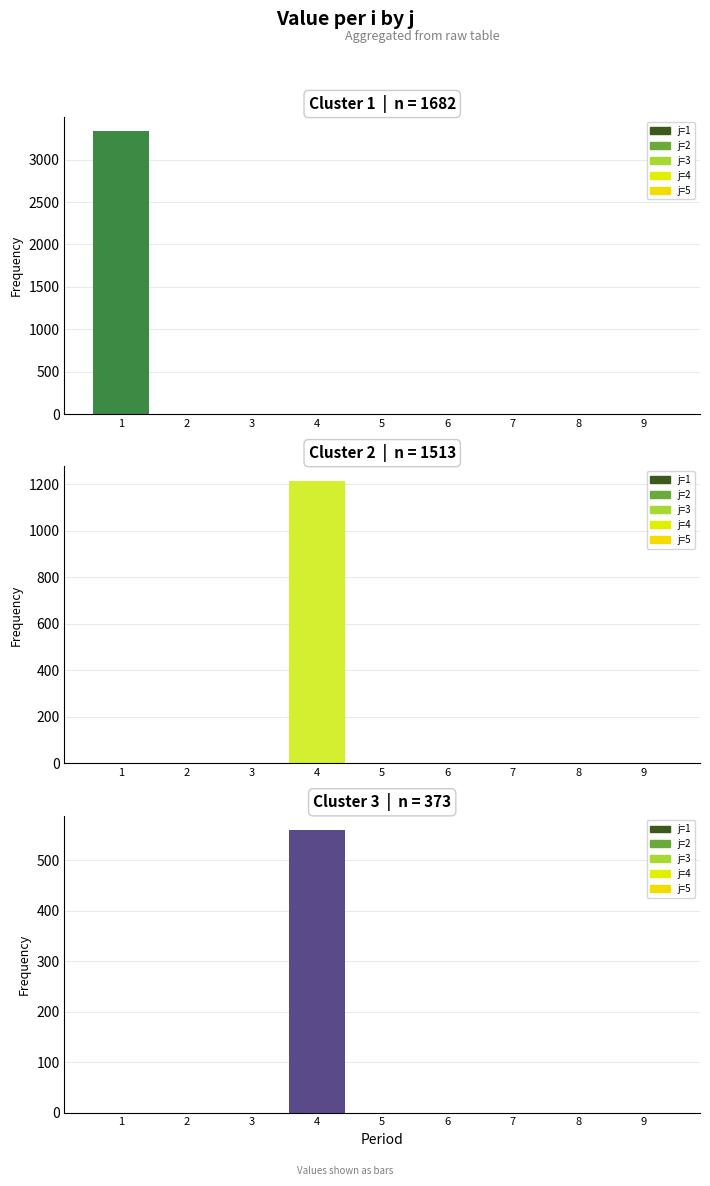

How many series are shown in this chart?

3